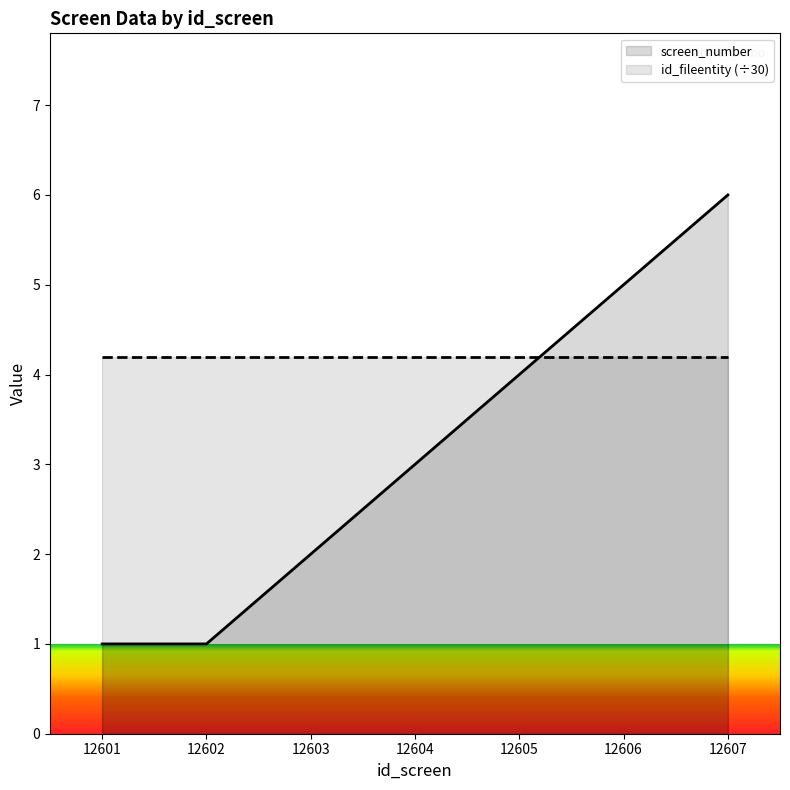

Reading left to right, what are all the values shown in this chart?

screen_number: 12601=1.0	12602=1.0	12603=2.0	12604=3.0	12605=4.0	12606=5.0	12607=6.0
id_fileentity (÷30): 12601=4.2	12602=4.2	12603=4.2	12604=4.2	12605=4.2	12606=4.2	12607=4.2